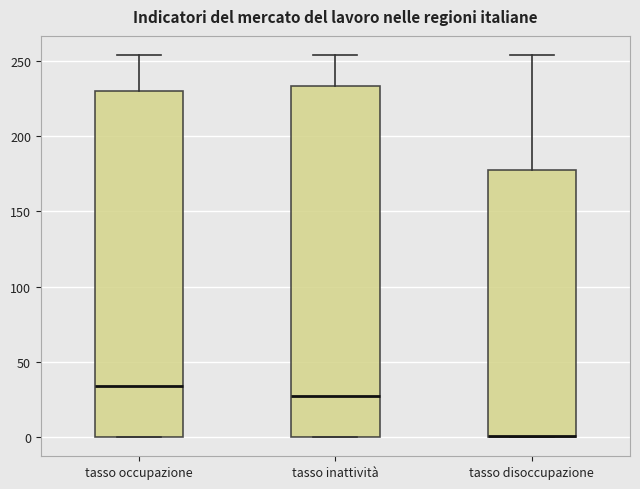

Reading left to right, transcribe this box plot: for each box, give where its median line is, the range the box spans, and where its two whiskers end, as read against the y-axis. The values are not printed on the chart, so give them approximately, as read against the axis.

tasso occupazione: median 35, box 0 to 230, whiskers 0 to 255
tasso inattività: median 30, box 0 to 235, whiskers 0 to 255
tasso disoccupazione: median 0 (drawn on the box's lower edge), box 0 to 175, whiskers 0 to 255